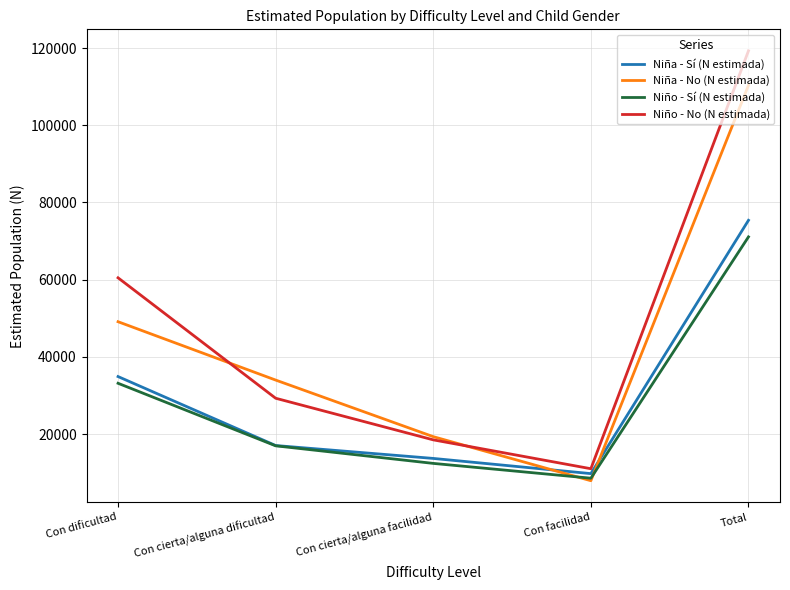

Reading left to right, extract all data points from this chart.

Niña - Sí (N estimada): Con dificultad=34902	Con cierta/alguna dificultad=17036	Con cierta/alguna facilidad=13692	Con facilidad=9755	Total=75384
Niña - No (N estimada): Con dificultad=49112	Con cierta/alguna dificultad=33993	Con cierta/alguna facilidad=19329	Con facilidad=7917	Total=110352
Niño - Sí (N estimada): Con dificultad=33162	Con cierta/alguna dificultad=16957	Con cierta/alguna facilidad=12404	Con facilidad=8567	Total=71091
Niño - No (N estimada): Con dificultad=60487	Con cierta/alguna dificultad=29283	Con cierta/alguna facilidad=18501	Con facilidad=11023	Total=119293